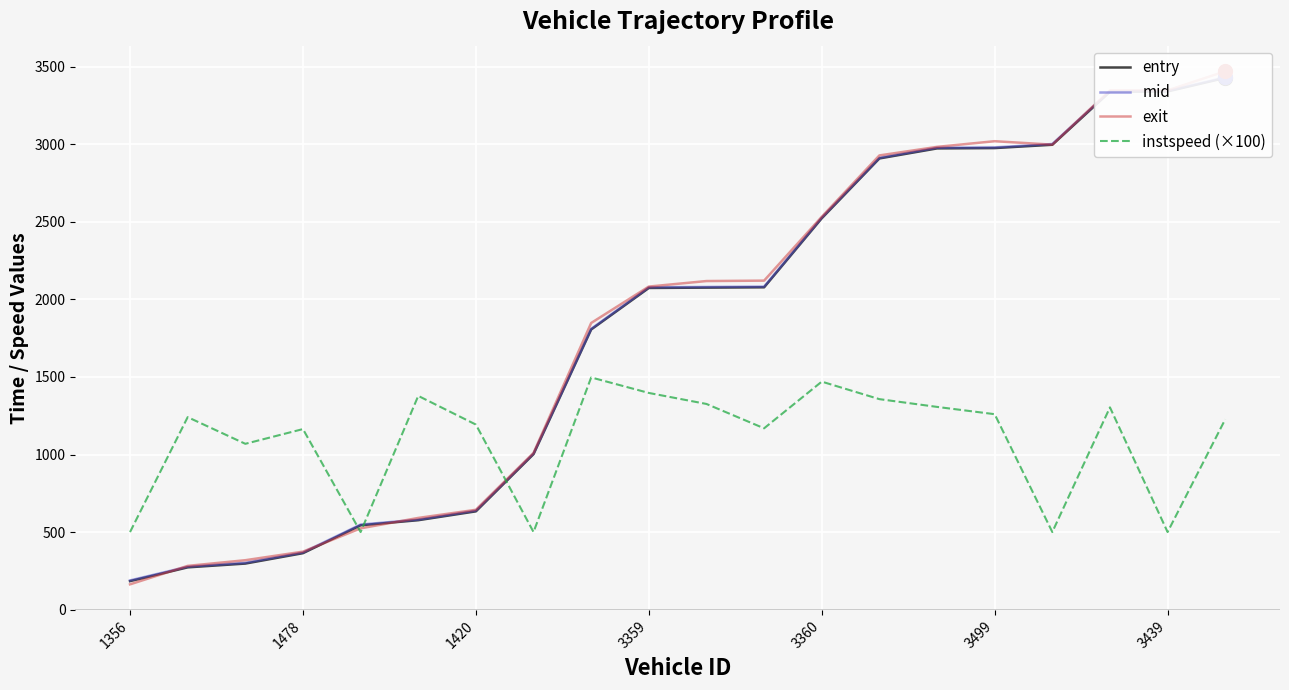

Is it true that instspeed (×100) equals 498 at 1420?

False